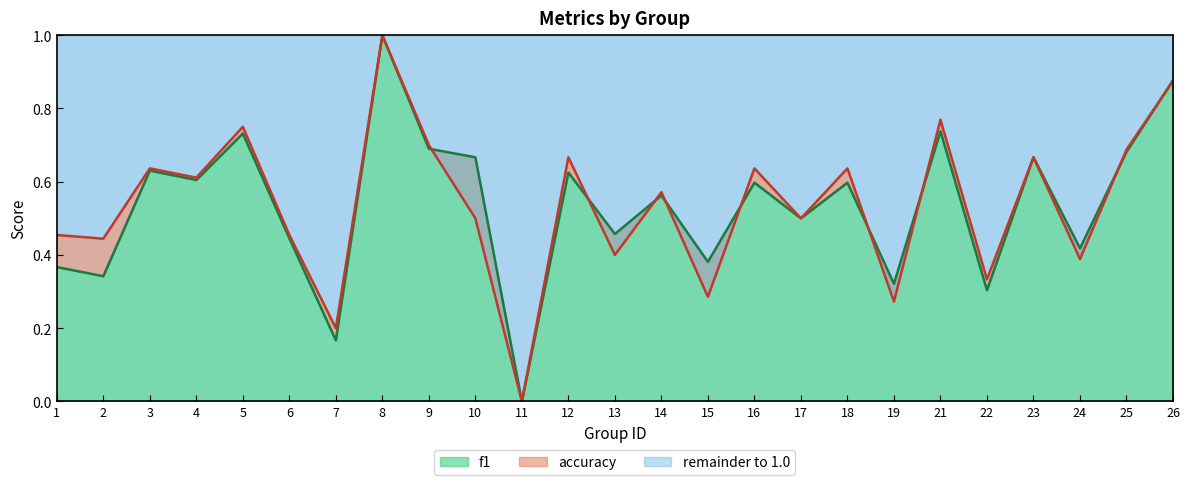

Reading right to left, list all the values displayed in this chart.

f1: 26=0.9	25=0.7	24=0.4	23=0.7	22=0.3	21=0.7	19=0.3	18=0.6	17=0.5	16=0.6	15=0.4	14=0.6	13=0.5	12=0.6	11=0.0	10=0.7	9=0.7	8=1.0	7=0.2	6=0.4	5=0.7	4=0.6	3=0.6	2=0.3	1=0.4
accuracy: 26=0.9	25=0.7	24=0.4	23=0.7	22=0.3	21=0.8	19=0.3	18=0.6	17=0.5	16=0.6	15=0.3	14=0.6	13=0.4	12=0.7	11=0.0	10=0.5	9=0.7	8=1.0	7=0.2	6=0.5	5=0.8	4=0.6	3=0.6	2=0.4	1=0.5